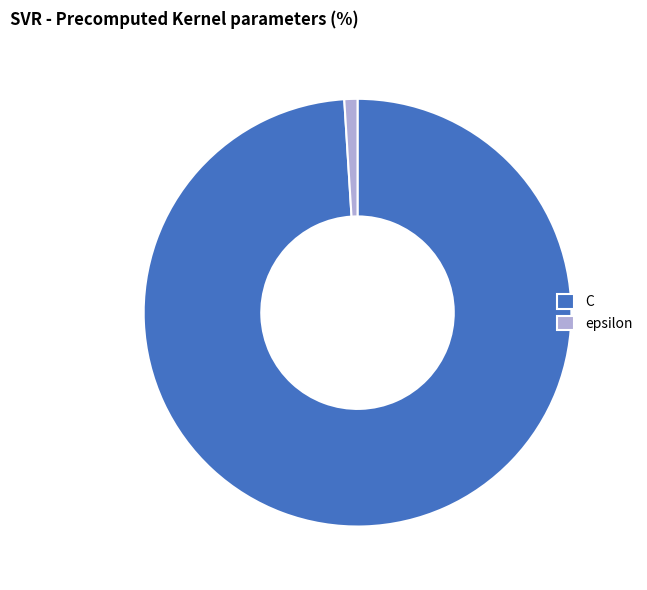

Combined, do C and epsilon account for over 50%?

Yes